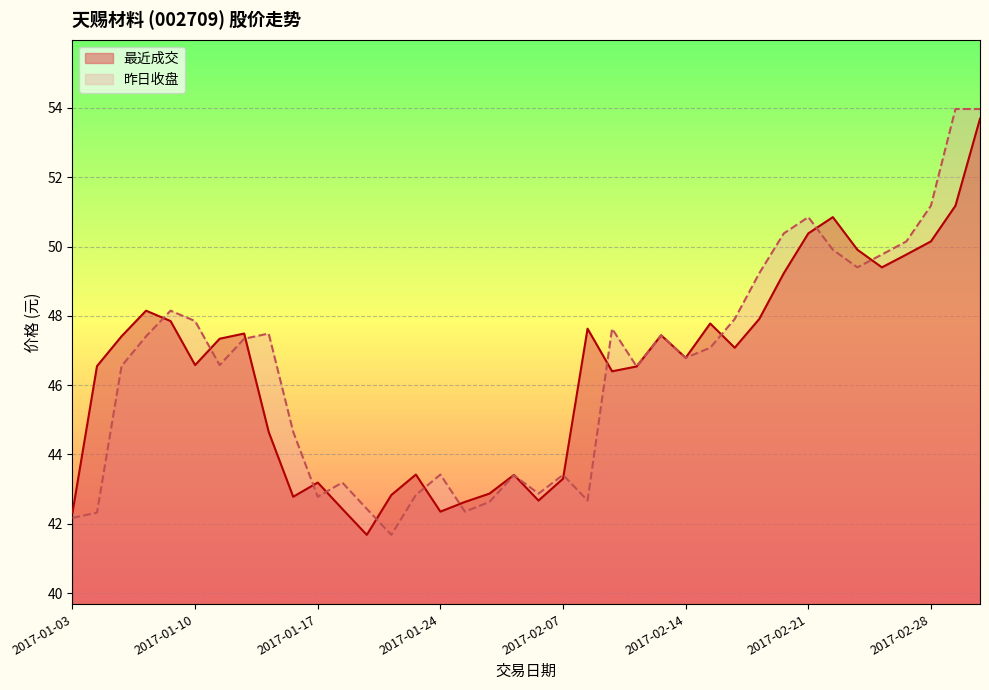

What is the average value of the 最近成交 series?

46.4